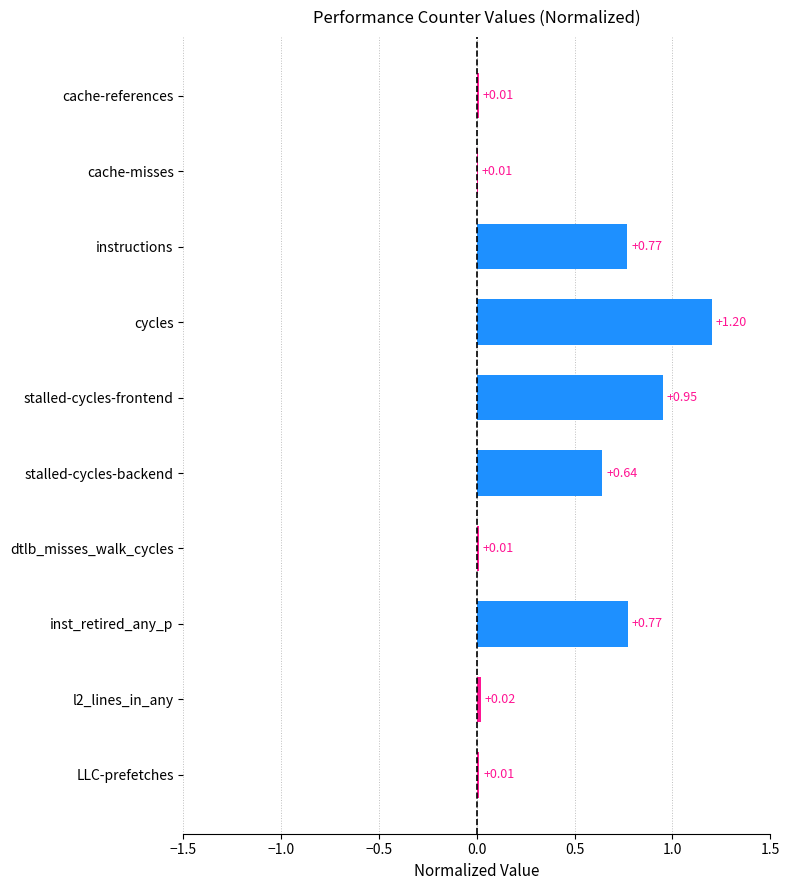

What is the sum of all values?

4.4